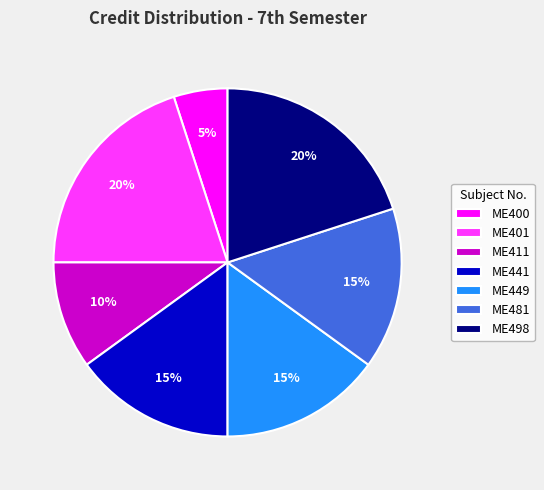

Combined, do ME498 and ME401 account for over 50%?

No